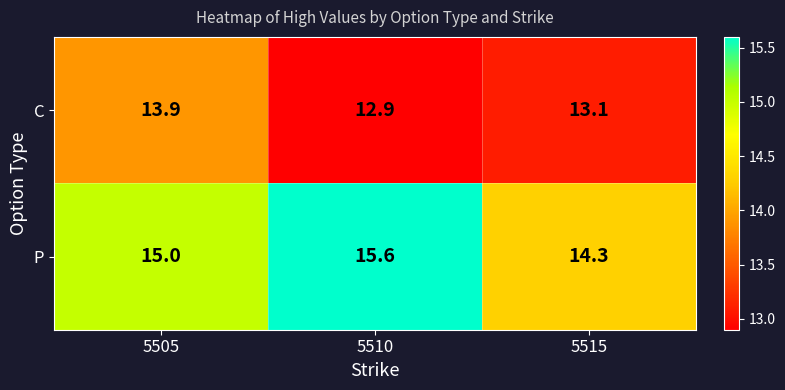

What is the smallest value displayed?

12.9